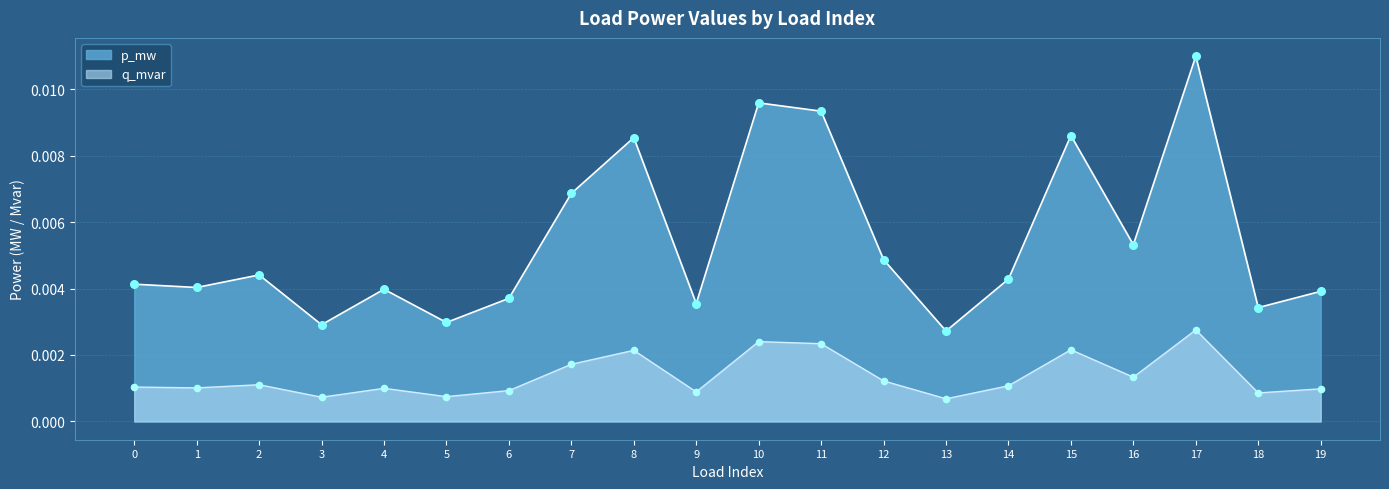

Which series contains the lowest Y value?

q_mvar